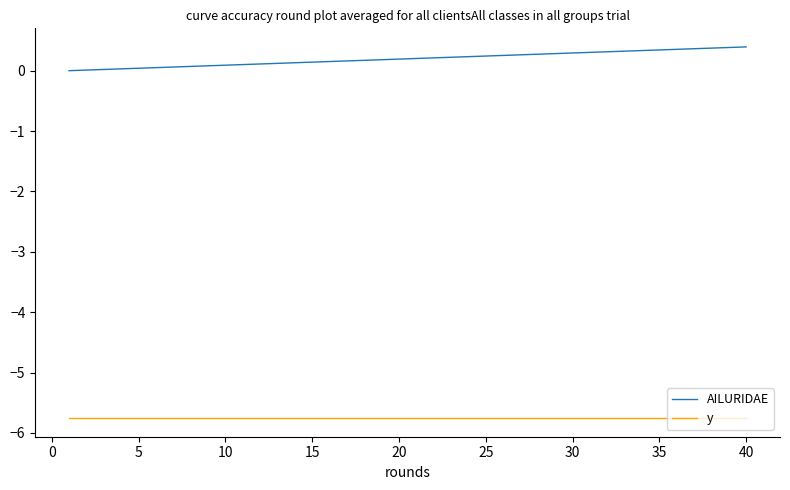

What is the difference between the maximum and minimum values in the AILURIDAE series?

0.4